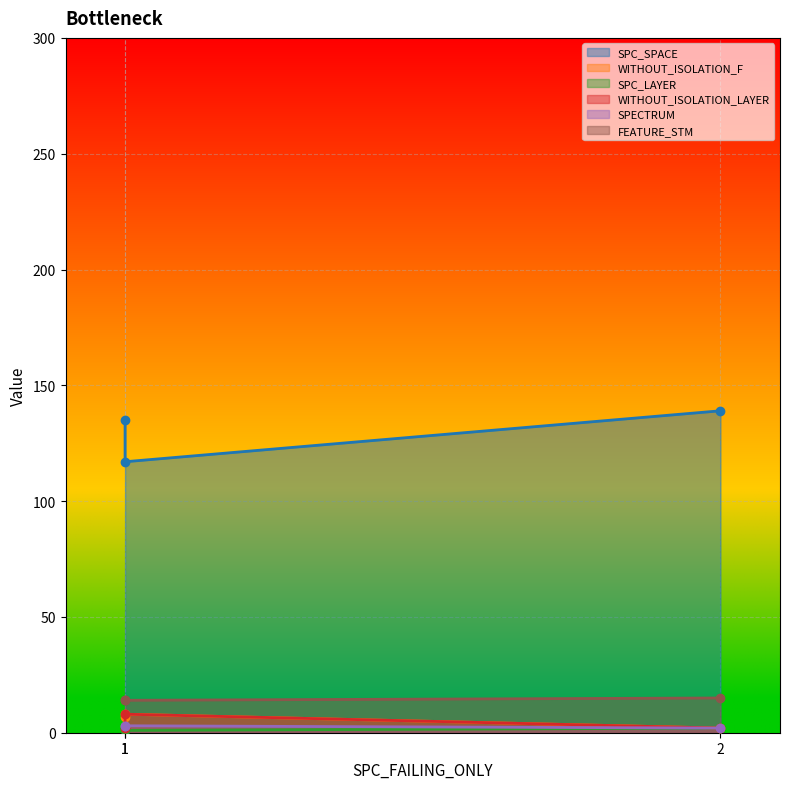

Between 2 and 1, which is larger?

2